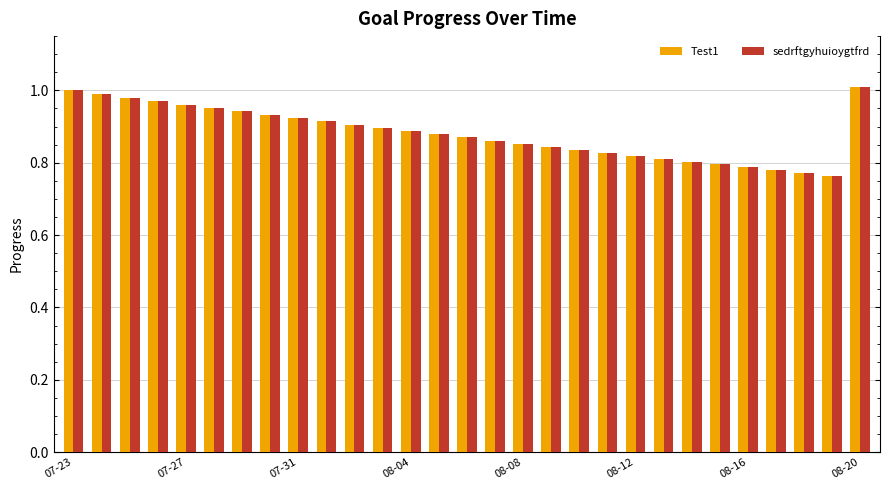

What is the sum of all Test1 values?

25.6